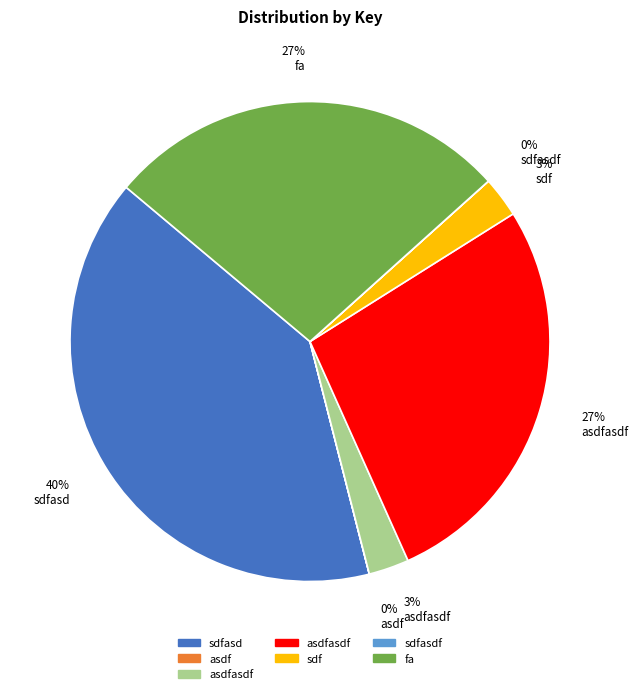

To the nearest percent, what is the difference between the largest and smallest slice percentages?

40%